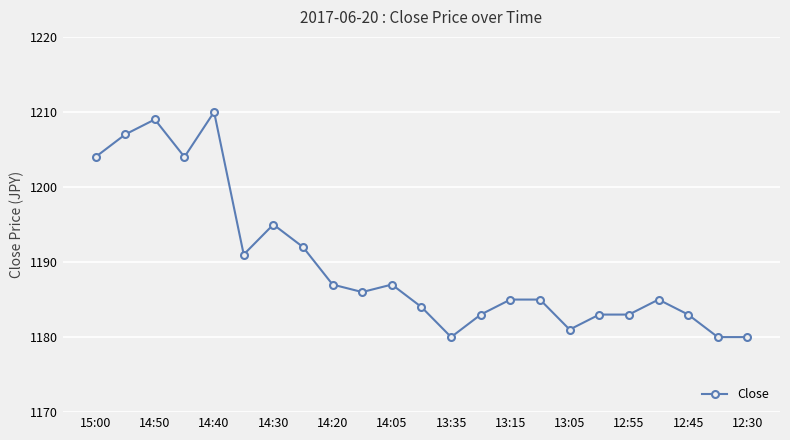

What is the sum of all values?

27364